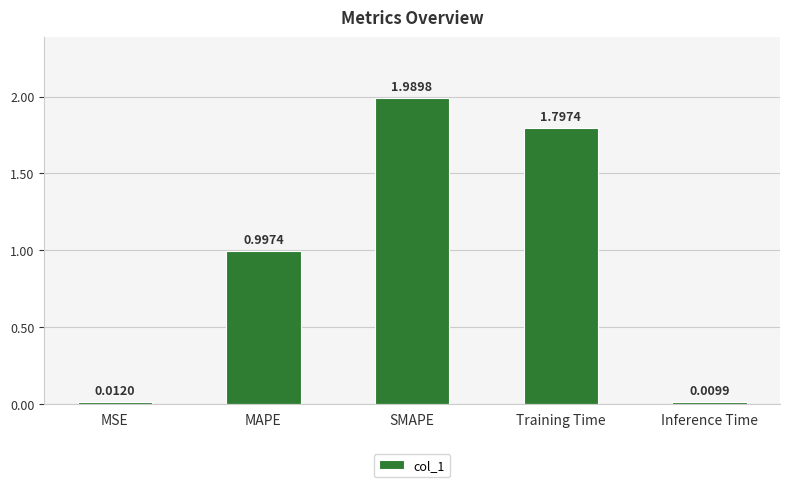

Which category has the highest value across all series?

SMAPE